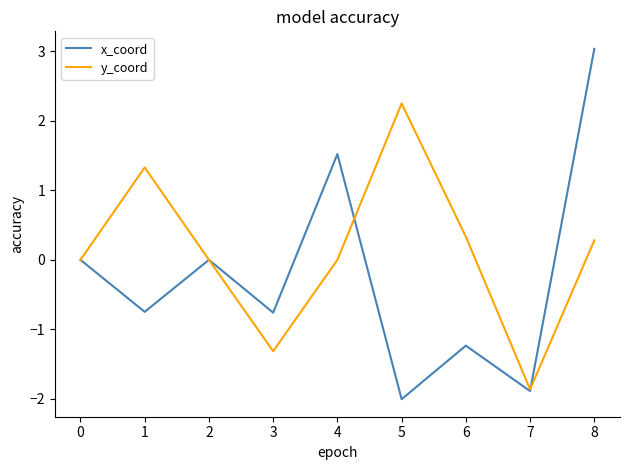

How many lines are shown in the chart?

2